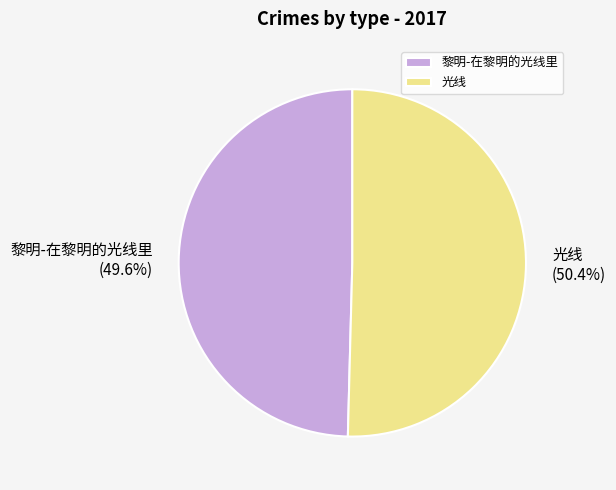

Rank the categories by value from lowest to highest.

黎明-在黎明的光线里, 光线